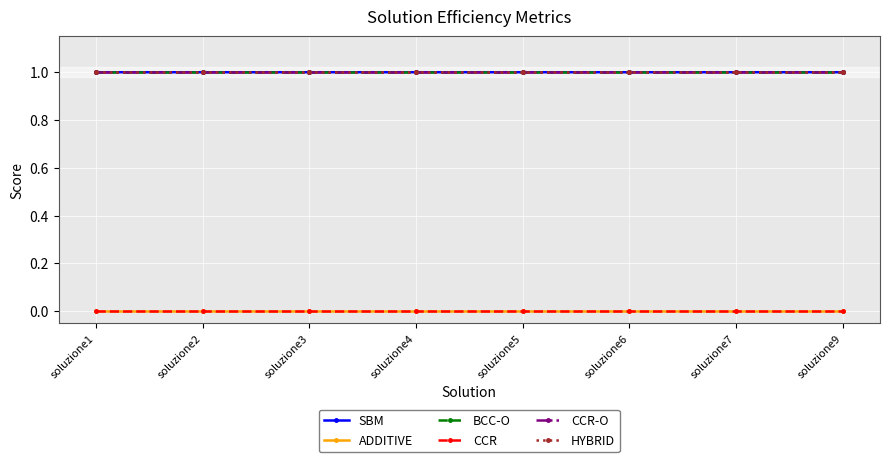

Does the chart have visible grid lines?

Yes